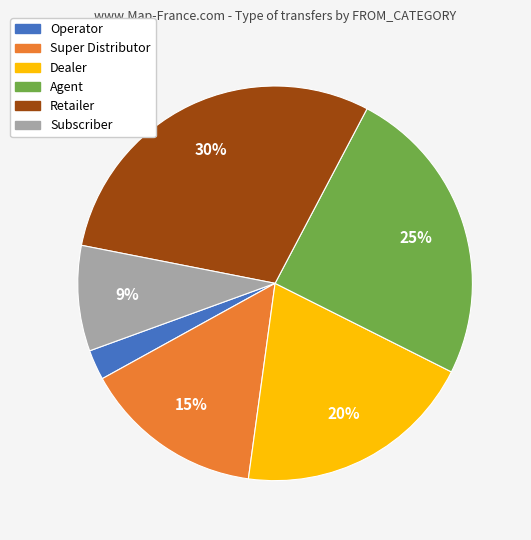

Is the sum of Retailer and Operator greater than half?

No